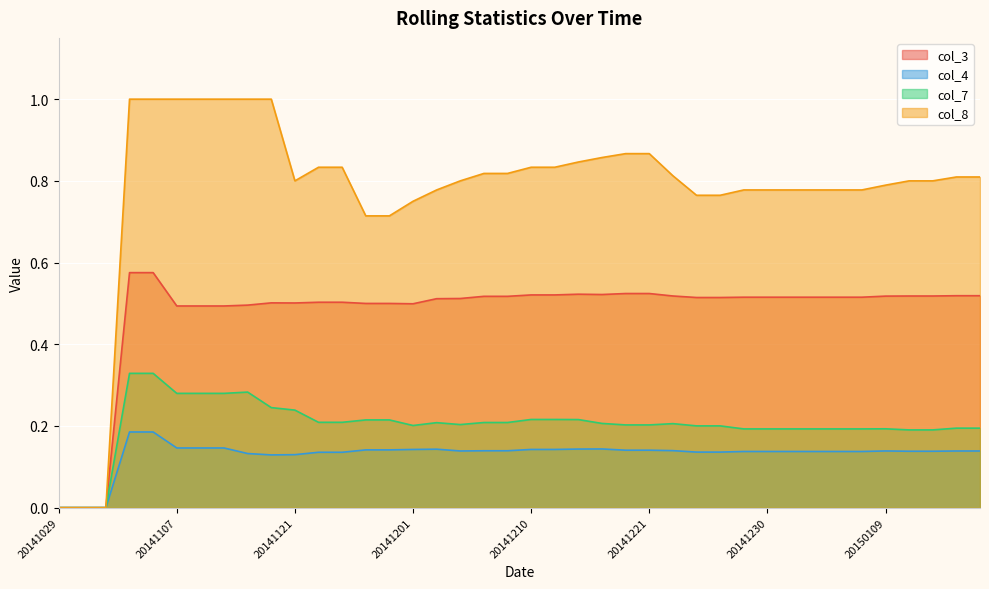

Where is col_3 nearest to the value 0?

20141029